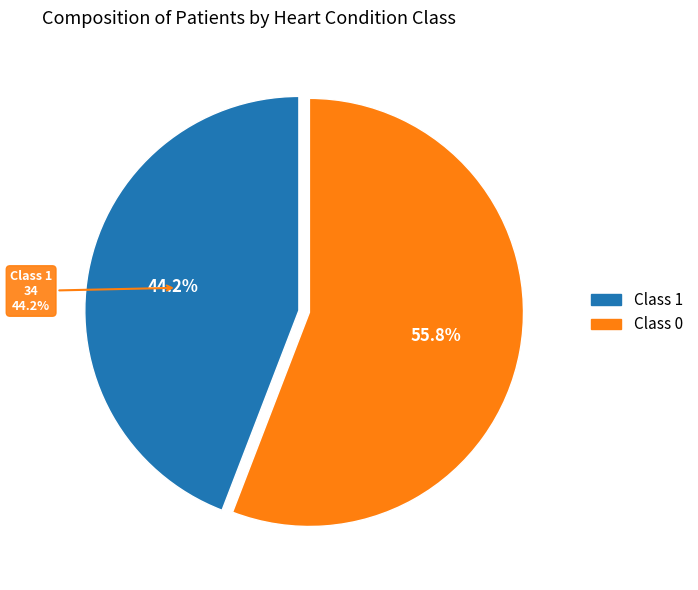

How many segments does this pie chart have?

2